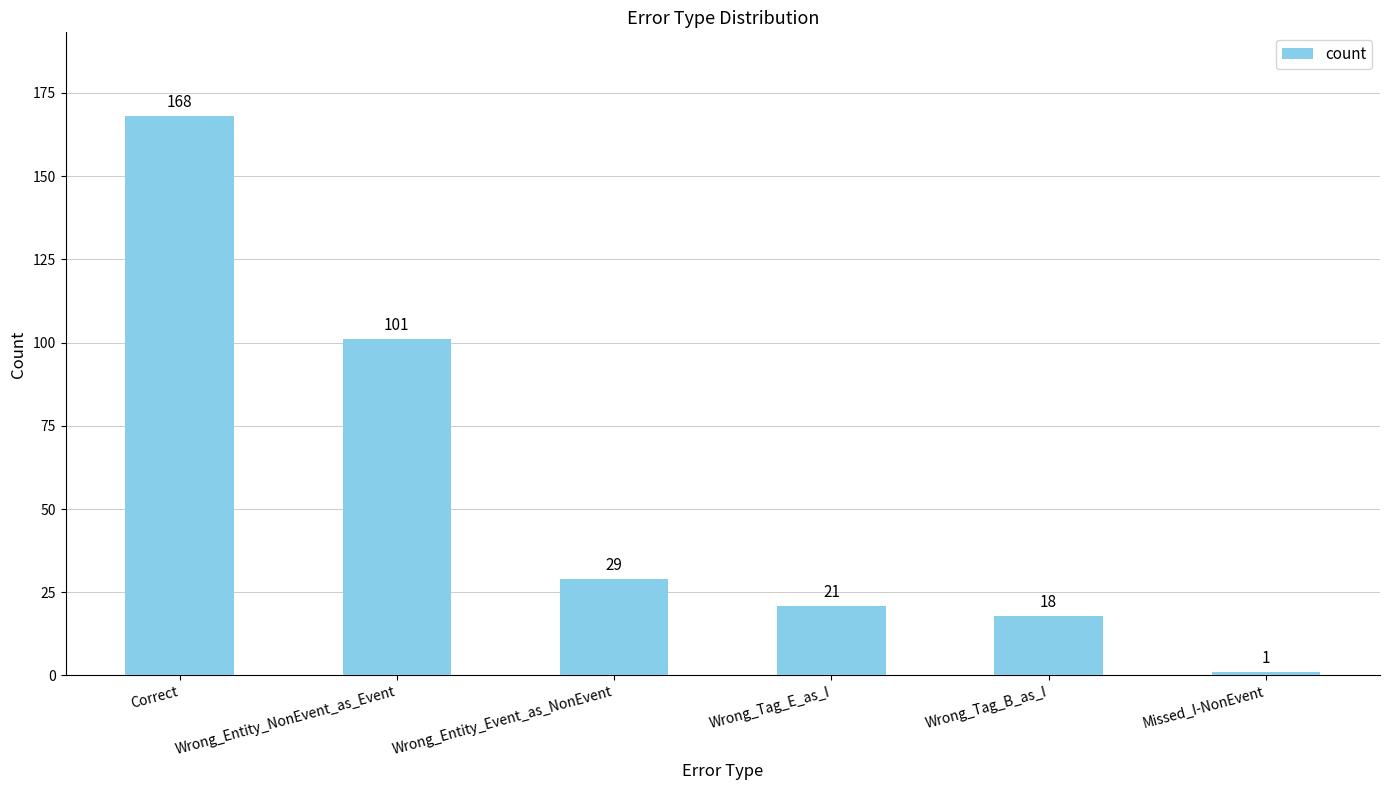

Reading right to left, list all the values displayed in this chart.

1	18	21	29	101	168